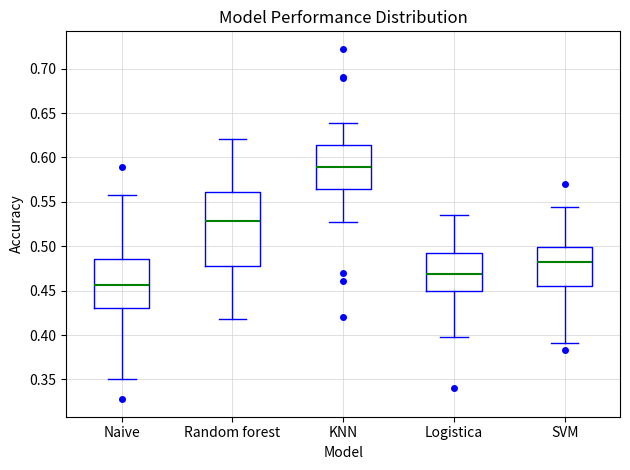

Which box's median line is the lowest?

Naive